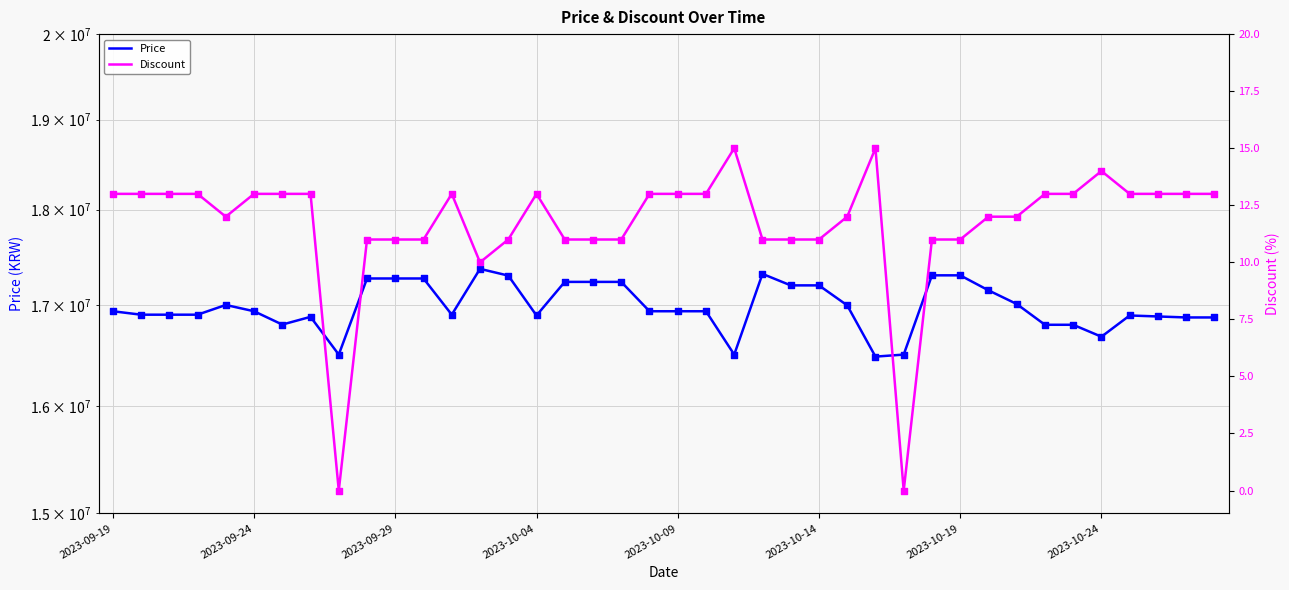

Which series has the largest total across all categories?

Price